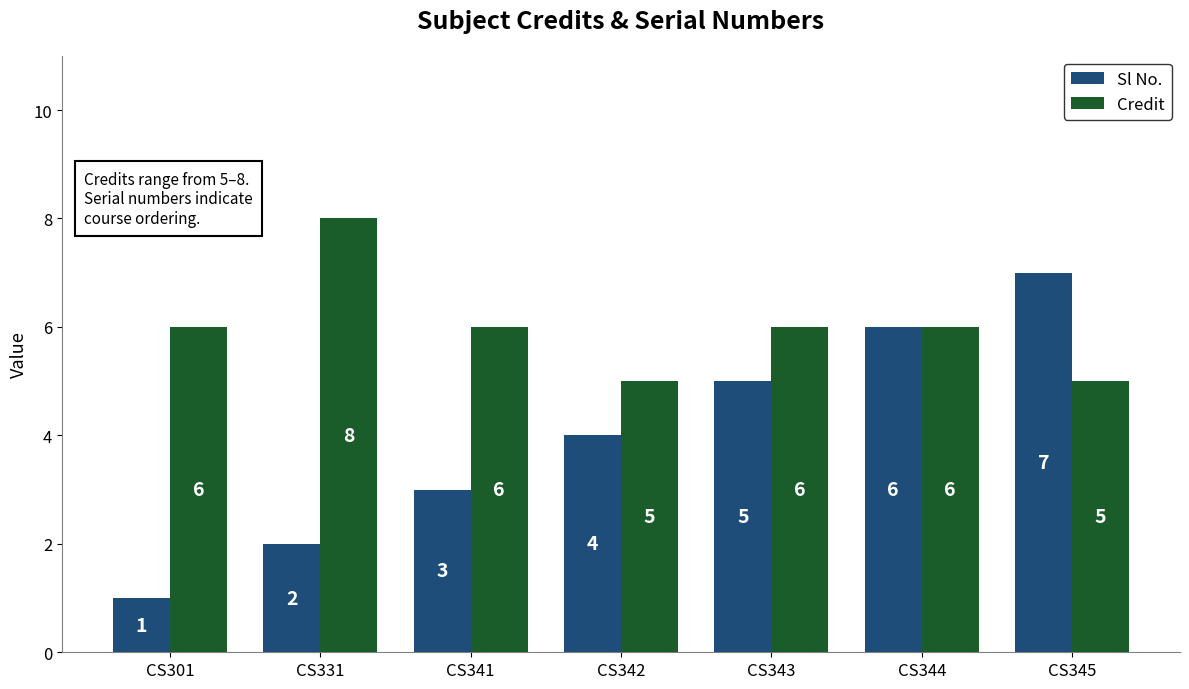

What are all the series names shown in the legend?

Sl No., Credit